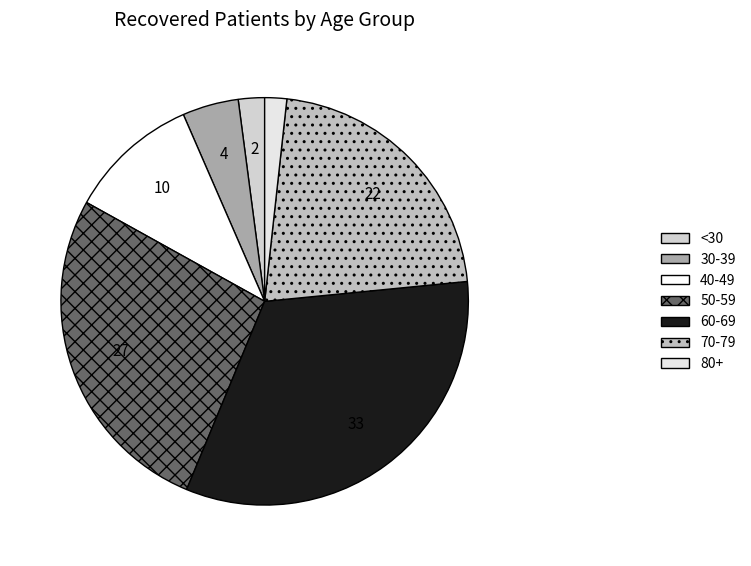

Count the number of slices in the pie.

7